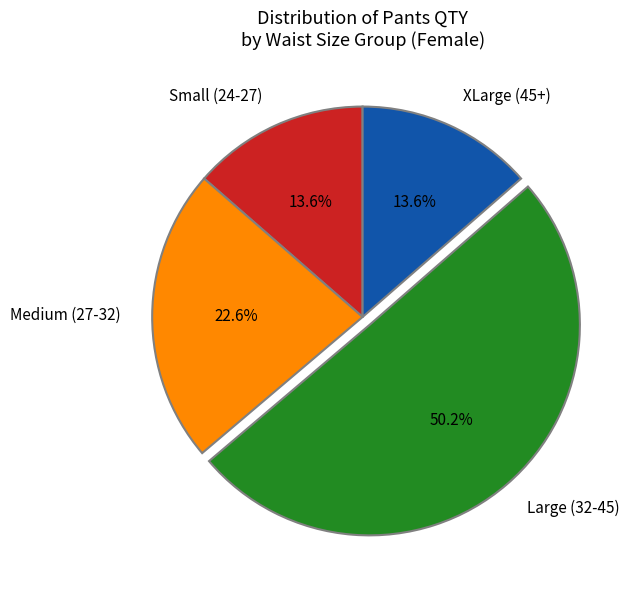

Which slice represents more than half of the pie?

Large (32-45)